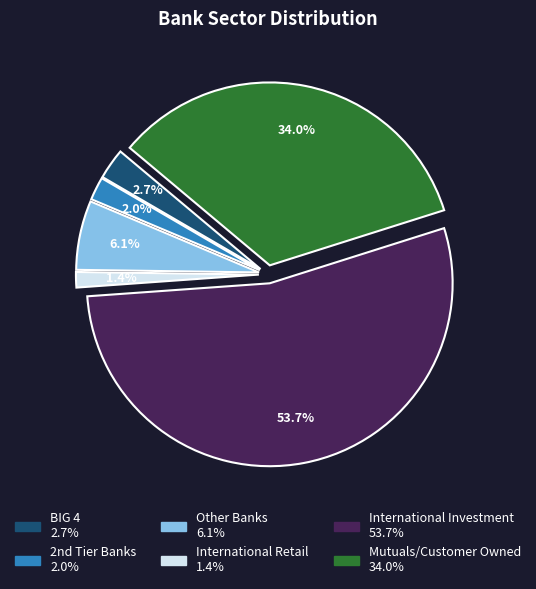

Count the number of slices in the pie.

6